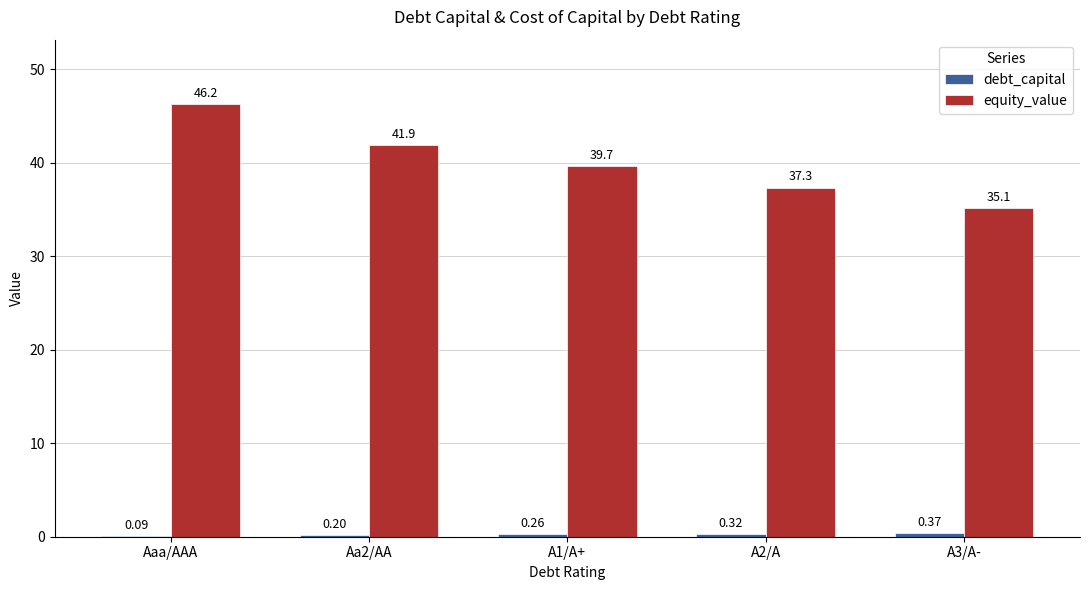

Which series changed the most between Aaa/AAA and A2/A?

equity_value